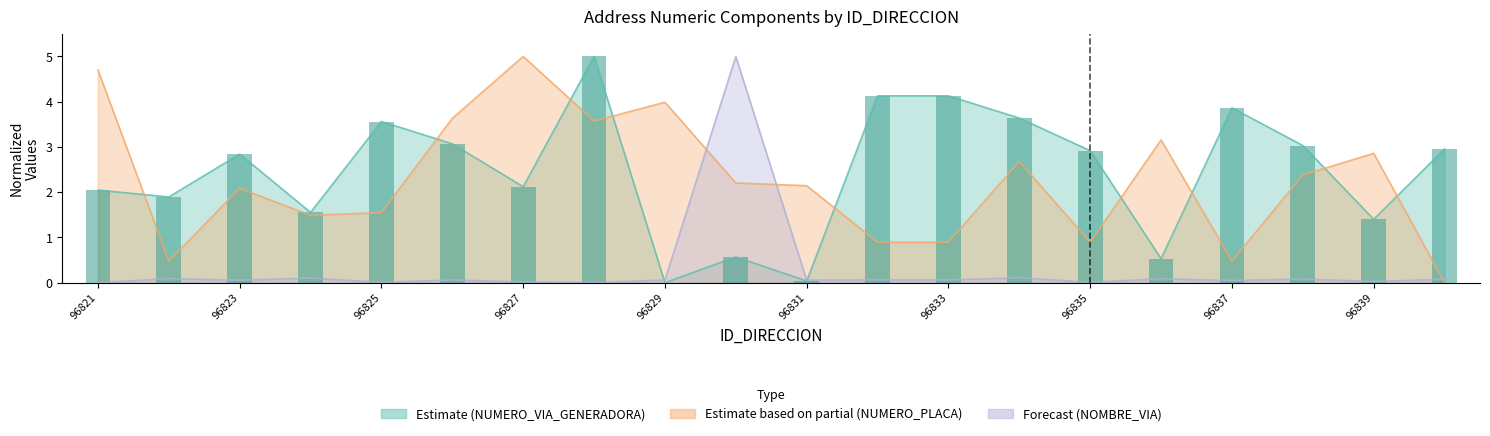

The value at 15 is 0.1. True or false?

False